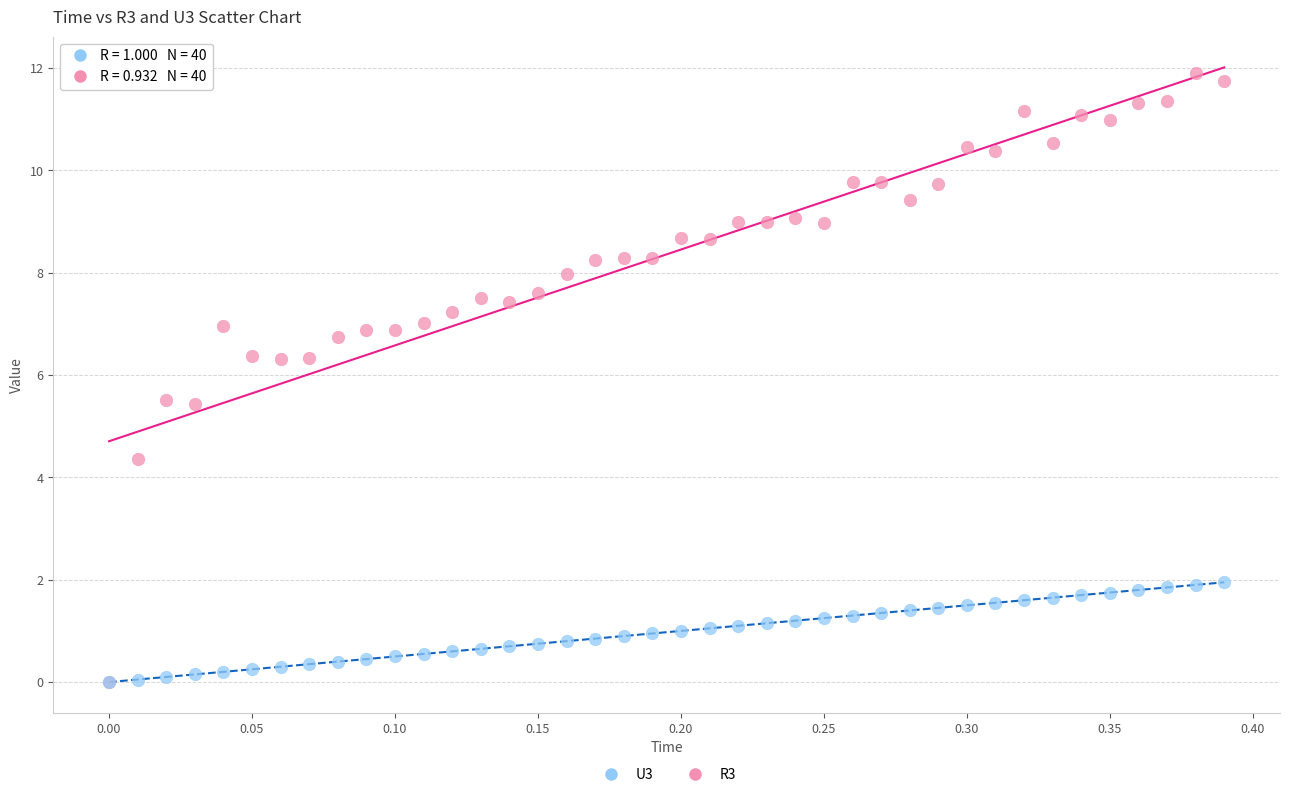

What are all the series names shown in the legend?

U3, R3